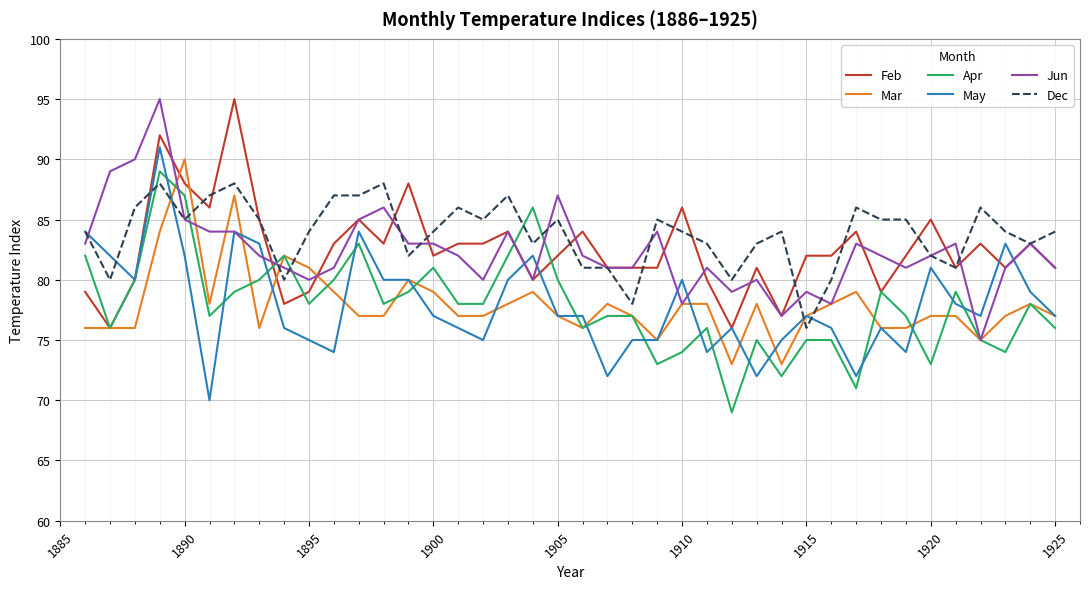

What is the lowest value of the Apr series?

69